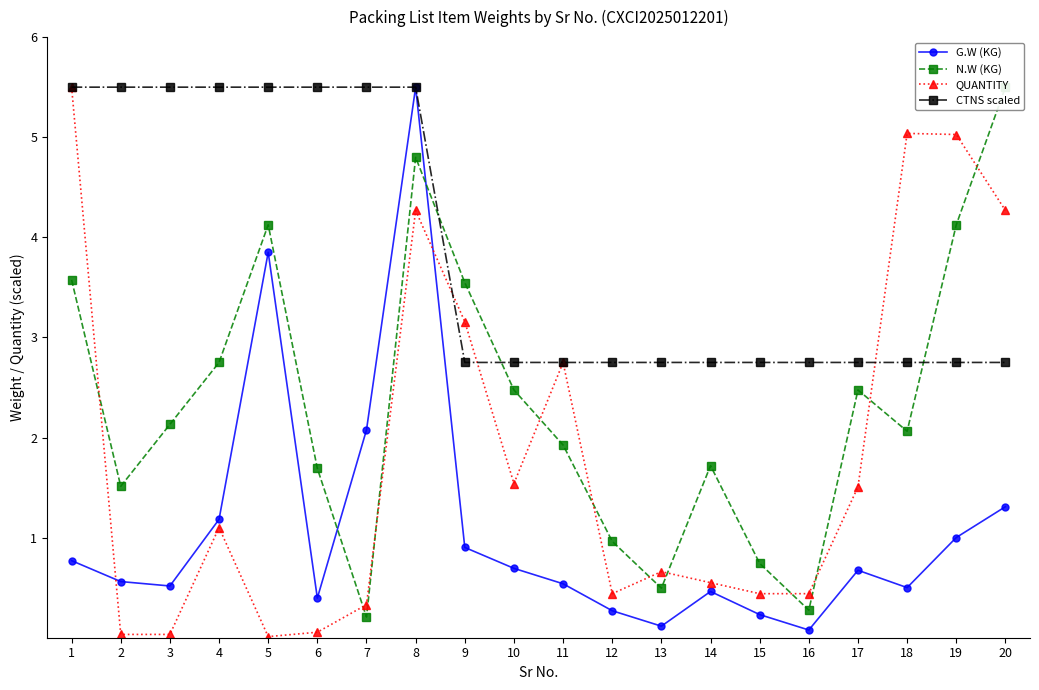

At which category is the sum across all series the highest?

8